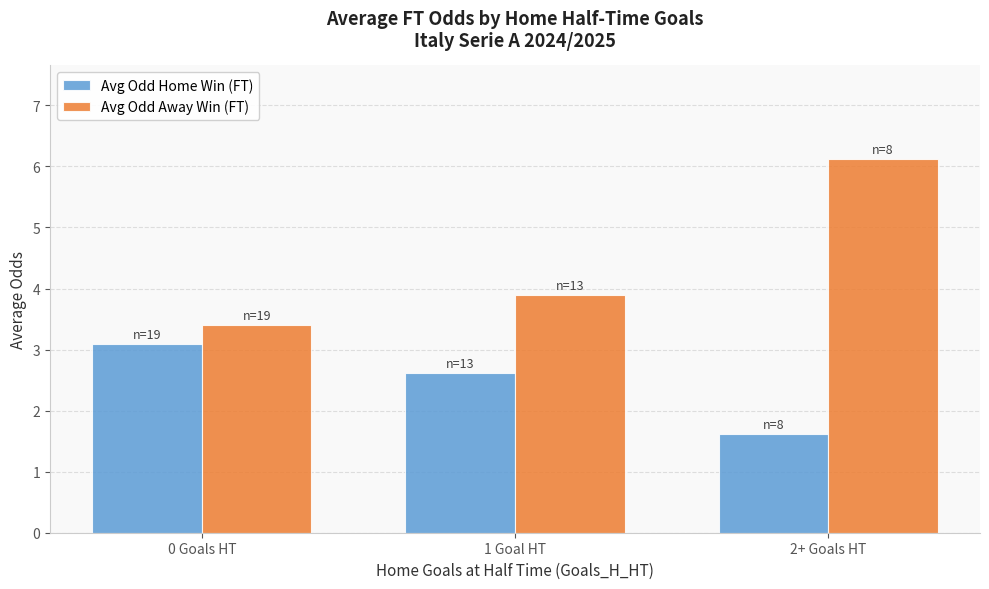

How many groups of bars are there?

3